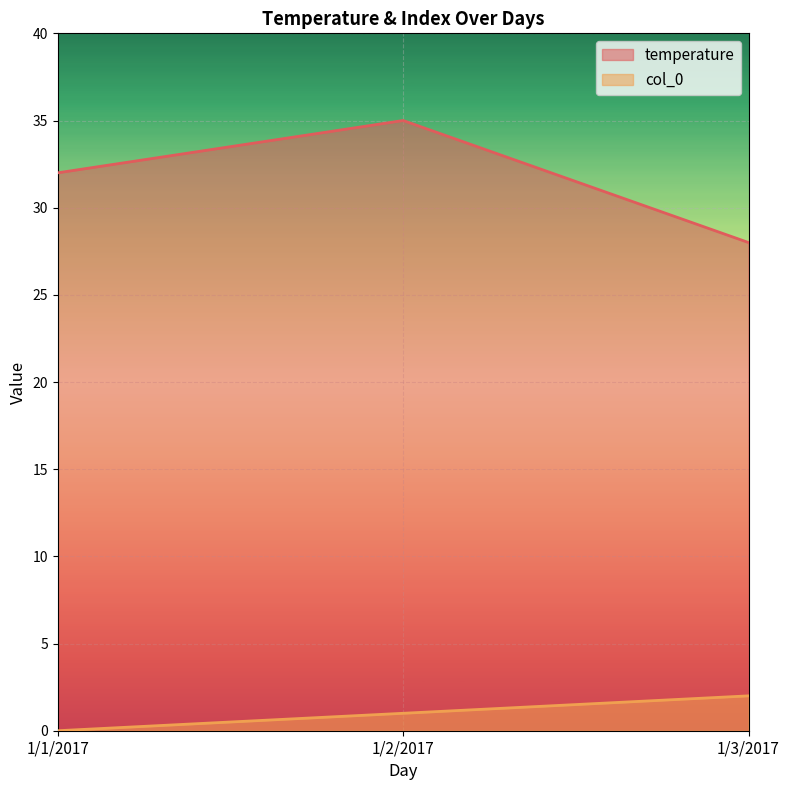

Which label corresponds to the largest value in the chart?

1/2/2017